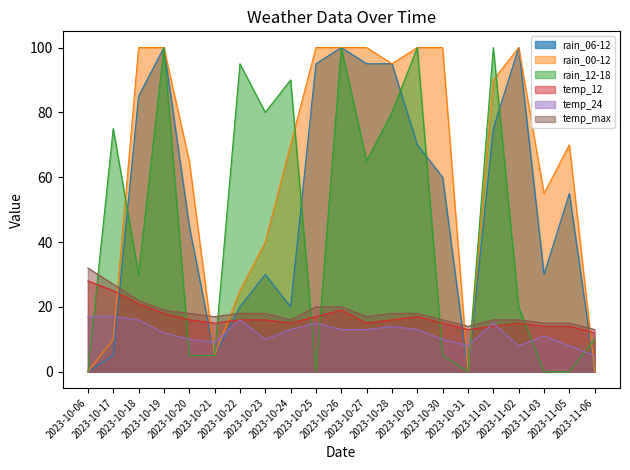

Reading right to left, extract all data points from this chart.

rain_06-12: 0	55	30	100	75	0	60	70	95	95	100	95	20	30	20	5	45	100	85	5	0
rain_00-12: 0	70	55	100	90	0	100	100	95	100	100	100	70	40	25	5	65	100	100	10	0
rain_12-18: 10	0	0	20	100	0	5	100	80	65	100	0	90	80	95	5	5	100	30	75	0
temp_12: 12	14	14	15	14	13	15	17	16	15	19	17	15	16	16	15	16	18	21	25	28
temp_24: 5	8	11	8	15	8	10	13	14	13	13	15	13	10	16	9	10	12	16	17	17
temp_max: 13	15	15	16	16	14	16	18	18	17	20	20	16	18	18	17	18	19	22	27	32